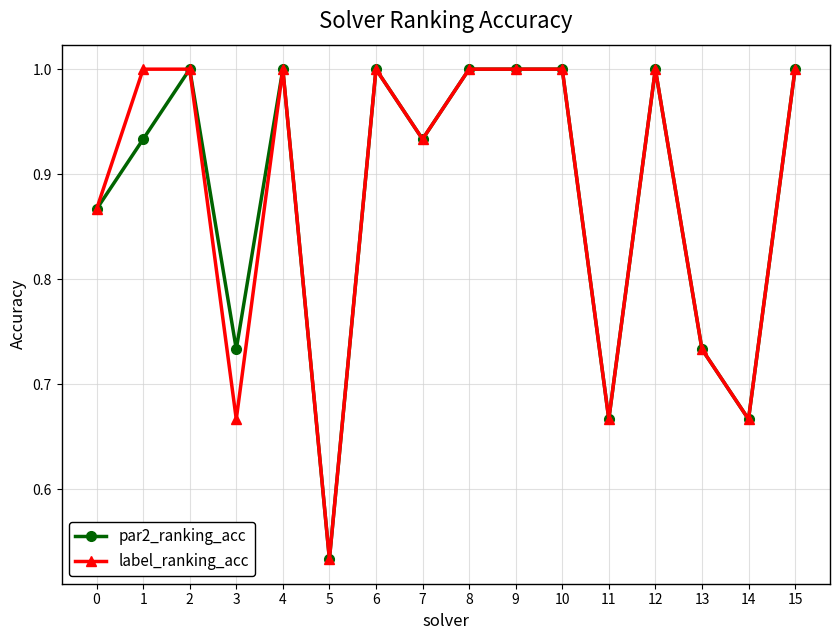

Which category has the lowest value across all series?

5